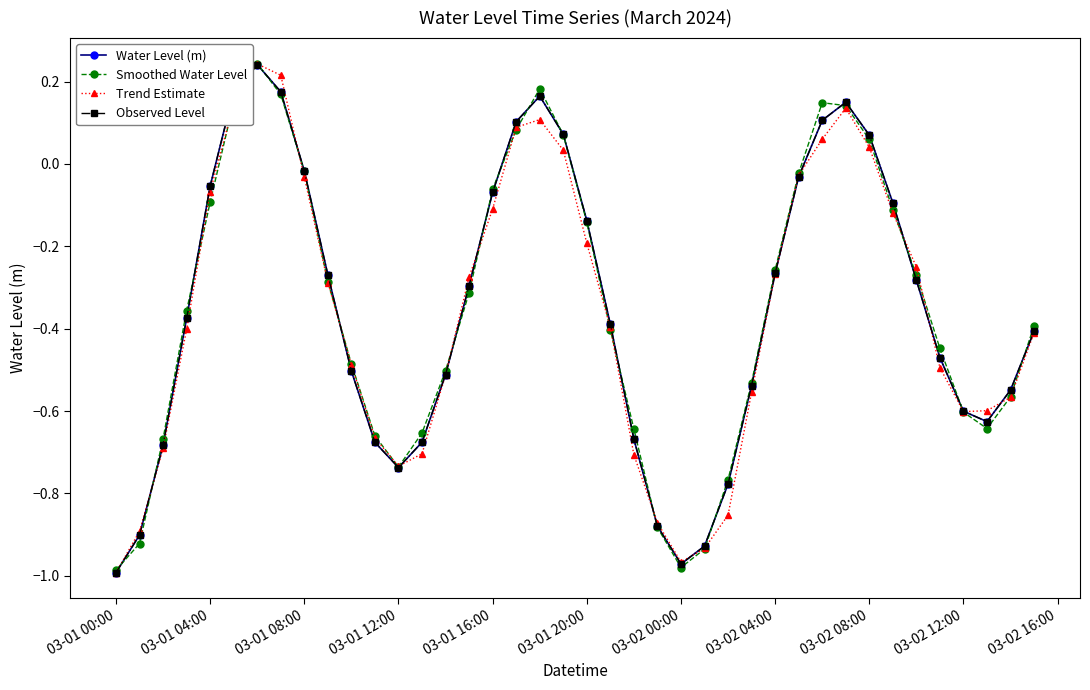

Is this an area chart (filled region under the line)?

No